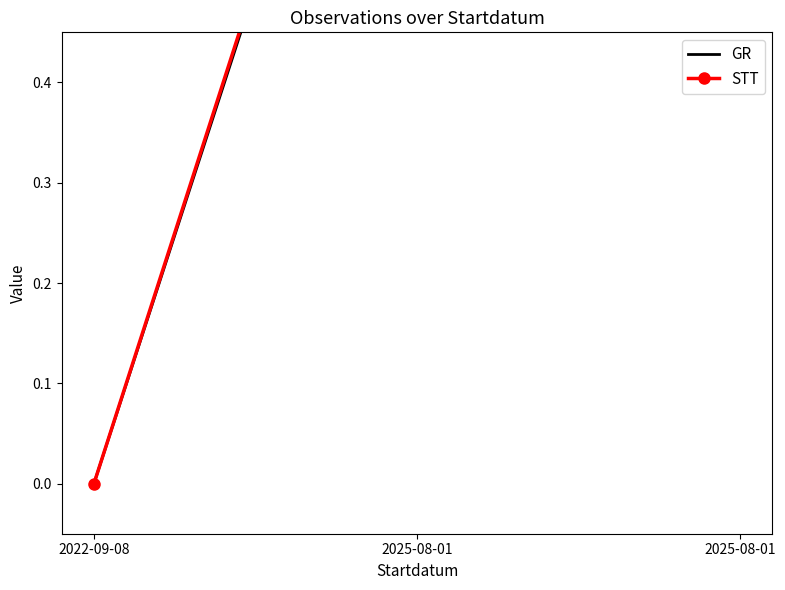

Where is GR nearest to the value 0?

2022-09-08